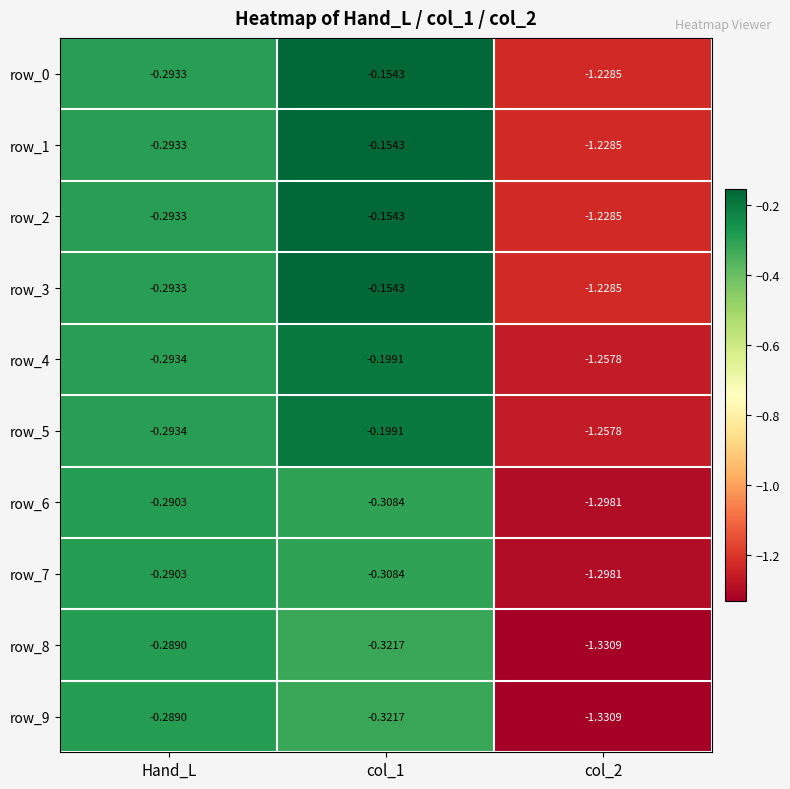

Is the value of row_1 at Hand_L greater than the value of row_6 at col_1?

Yes